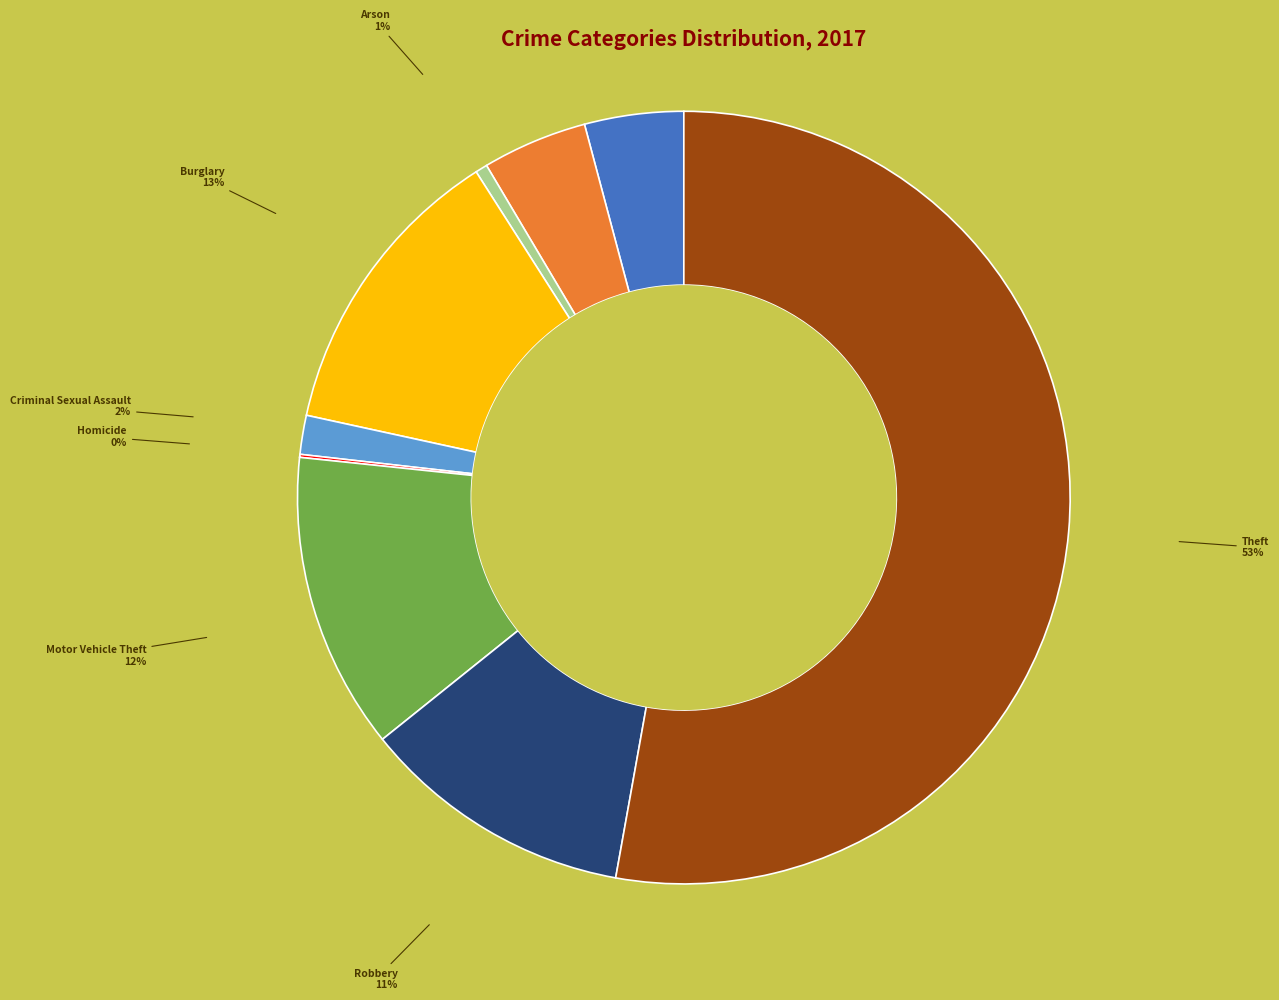

Does any single category account for the majority?

Yes